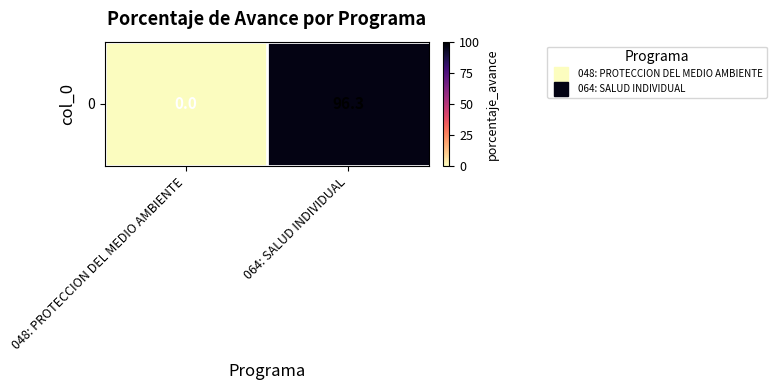

What is the change in value from 048: PROTECCION DEL MEDIO AMBIENTE to 064: SALUD INDIVIDUAL?

+96.3